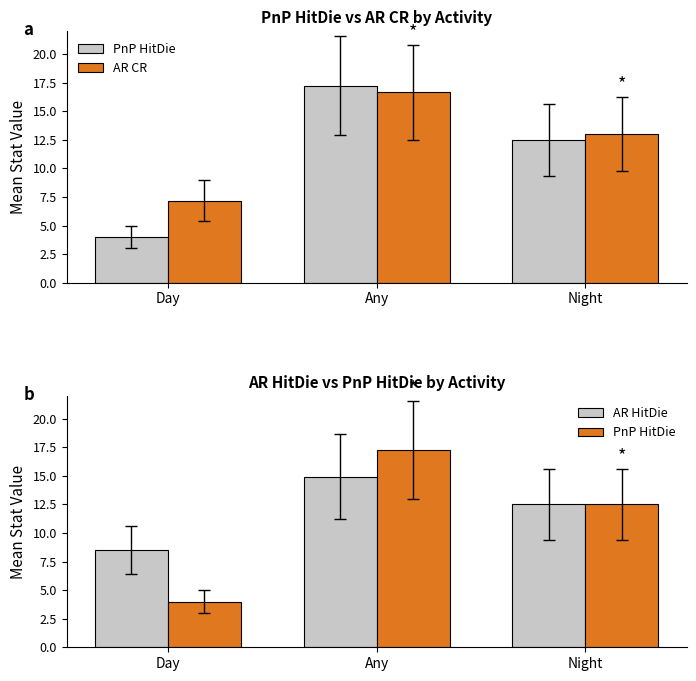

At which label does AR CR first exceed 13?

Any